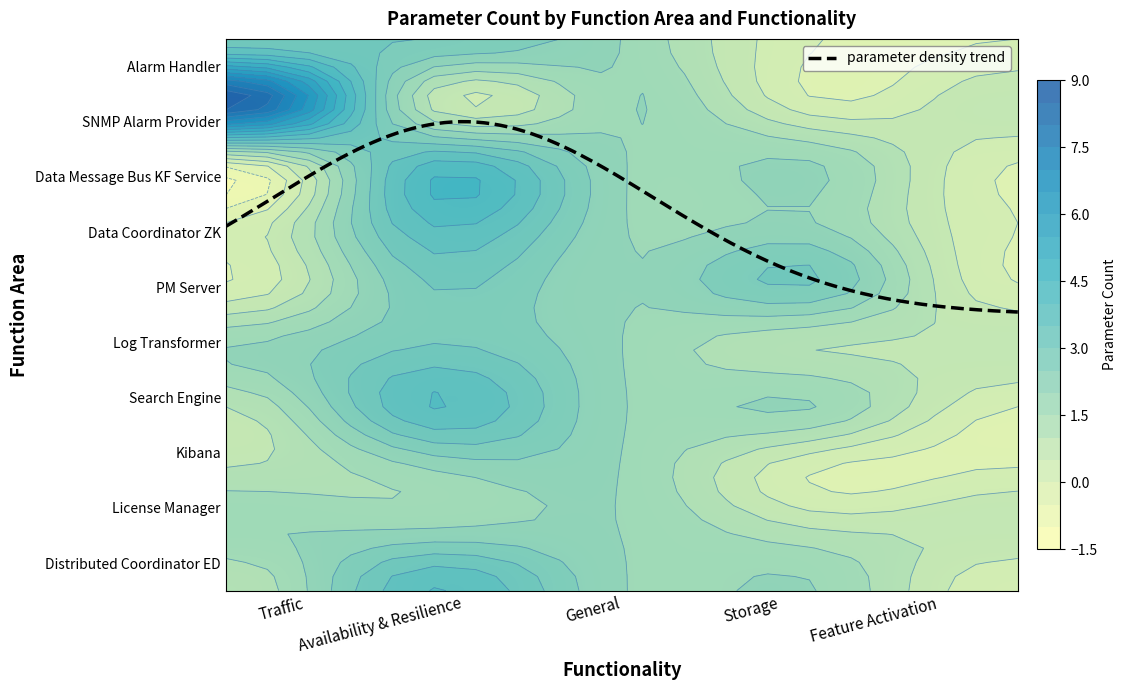

What is the total value across all series at Availability & Resilience?

30